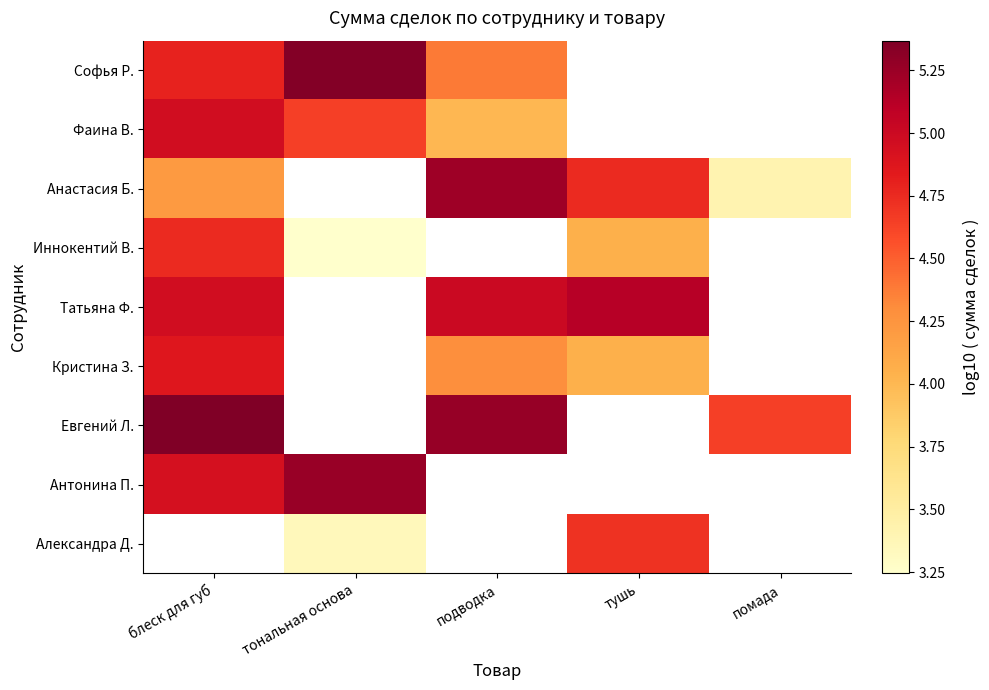

How many positive values does the Анастасия Б. series have?

4